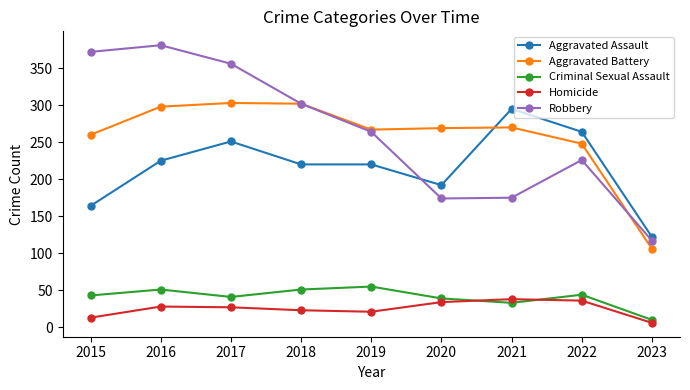

What is the approximate value of Aggravated Assault at 2019, to the nearest 5?

220